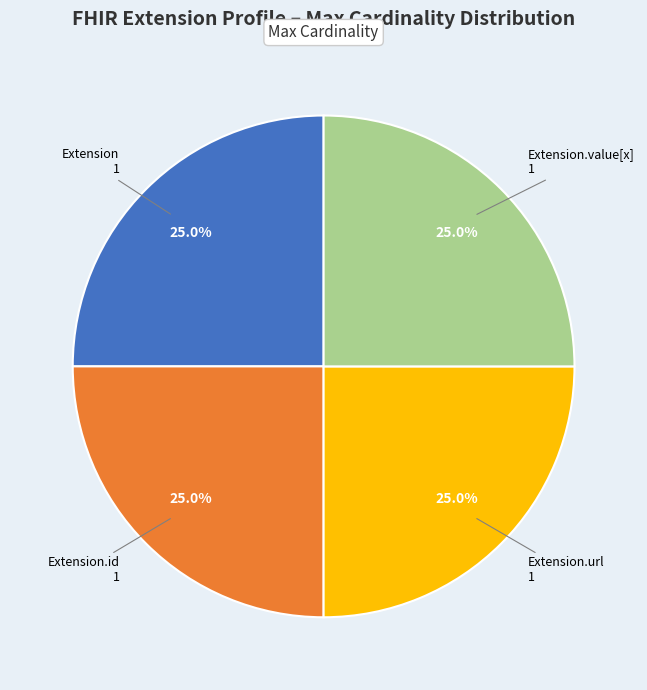

True or false: Extension accounts for 25% of the total.

True